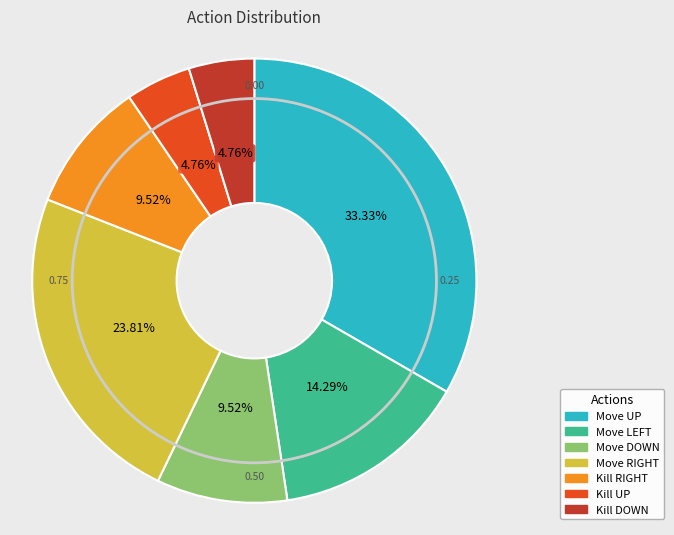

Which category has the biggest portion of the pie?

Move UP